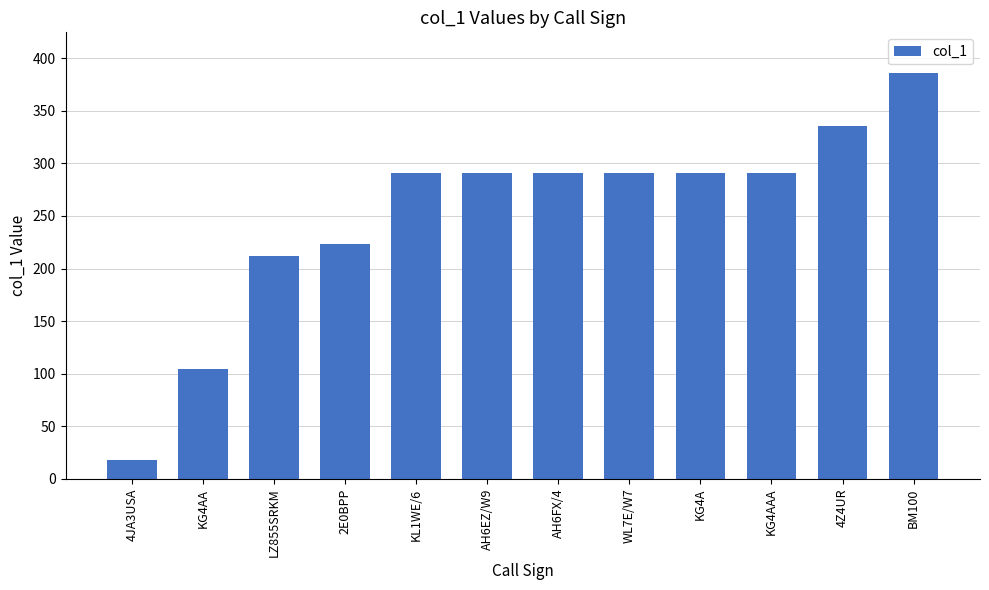

Where is the data nearest to the value 202?

LZ855SRKM